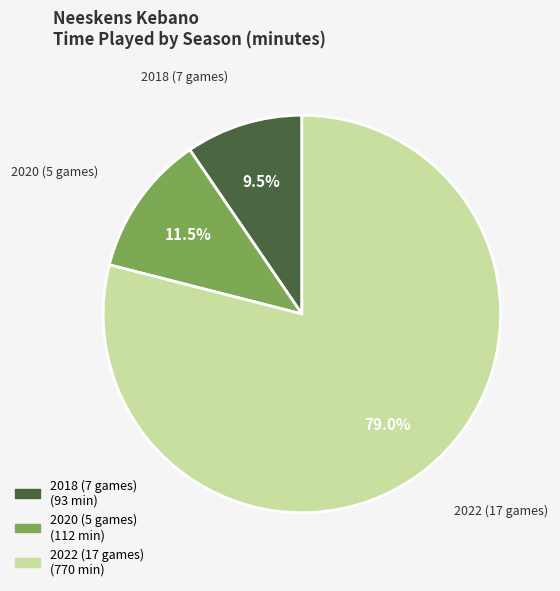

Which category accounts for the majority?

2022 (17 games)